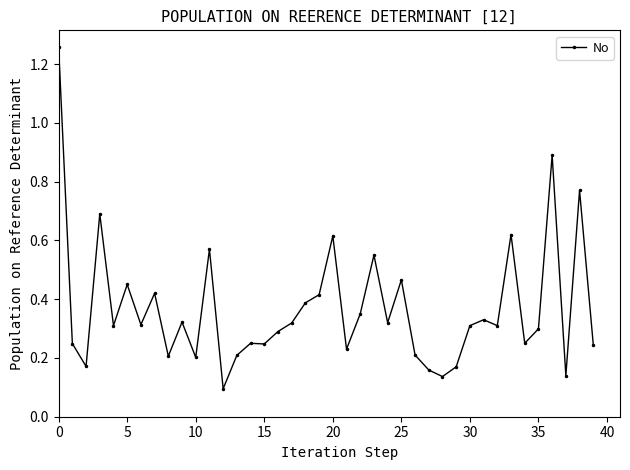

True or false: there are more than 0 points higher than both neighbors.

True